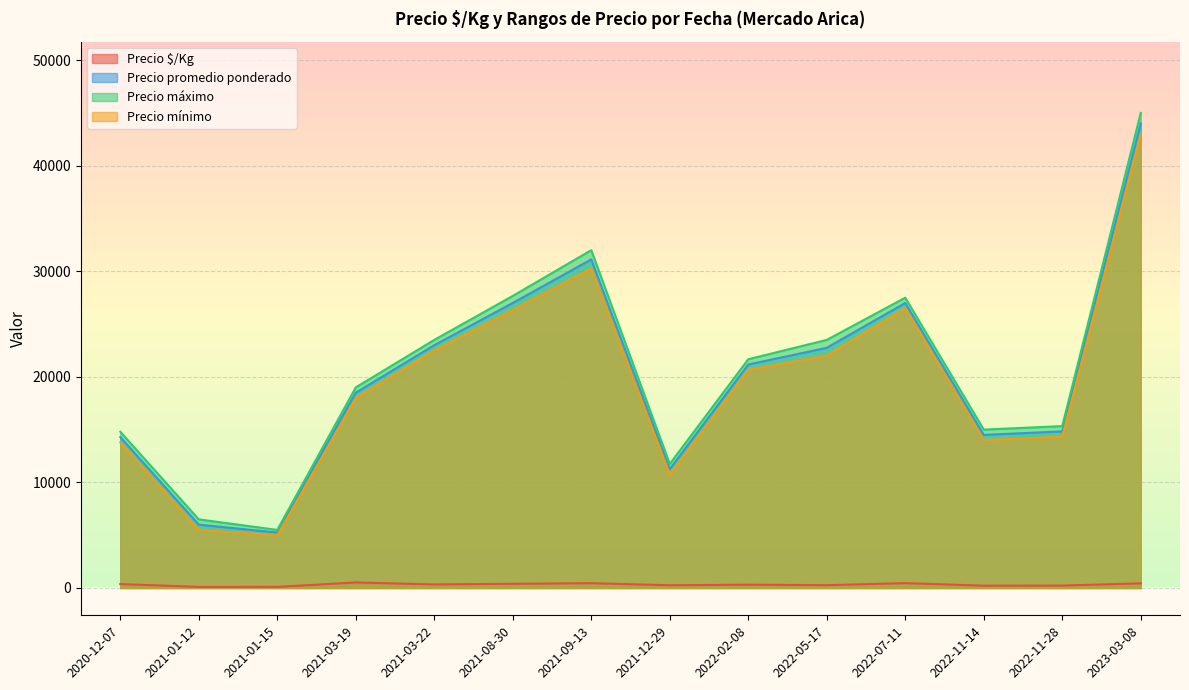

The value of Precio máximo at 2021-09-13 is 54555.4. True or false?

False